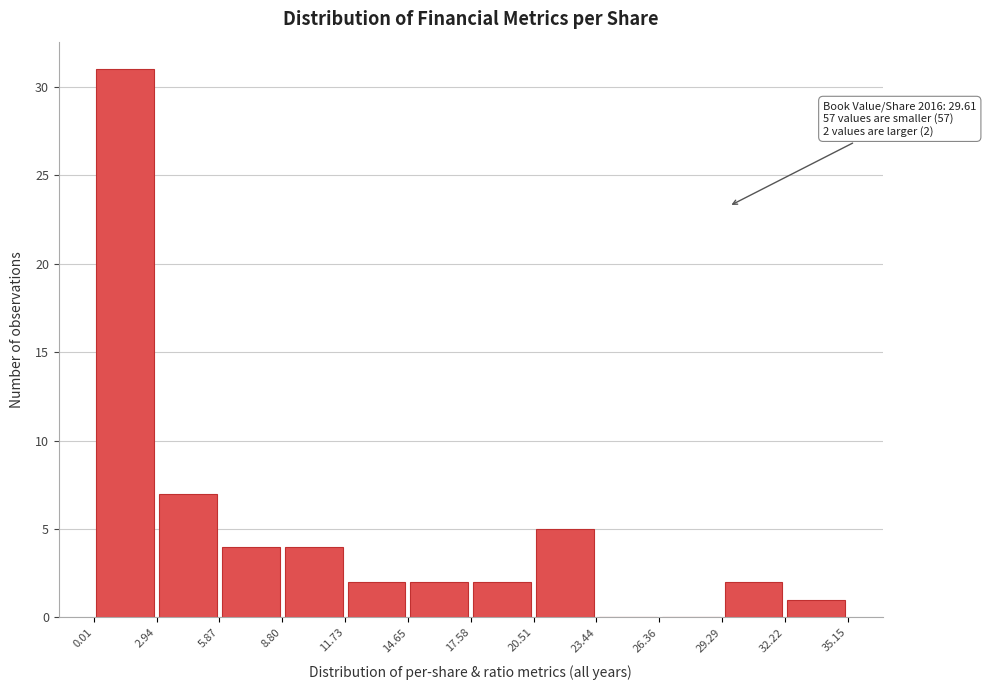

Over which range of the x-axis is the bar tallest?

0.01 to 2.94